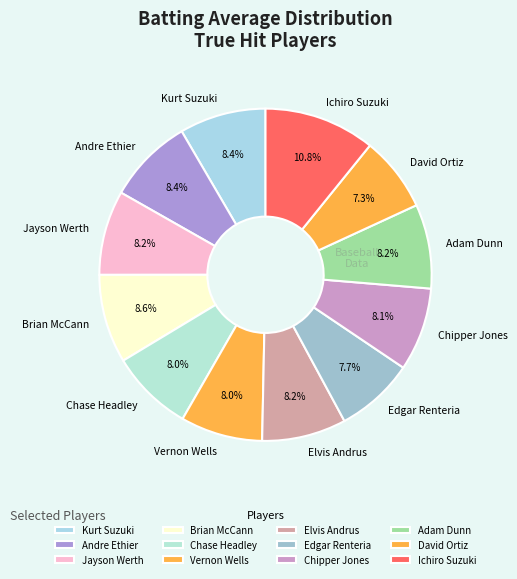

Count the number of slices in the pie.

12